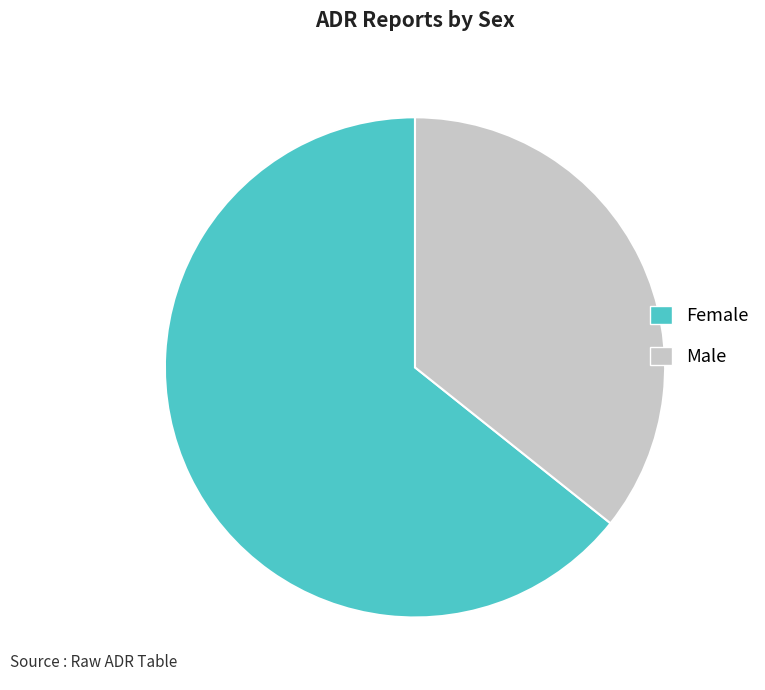

Rank the categories by value from highest to lowest.

Female, Male